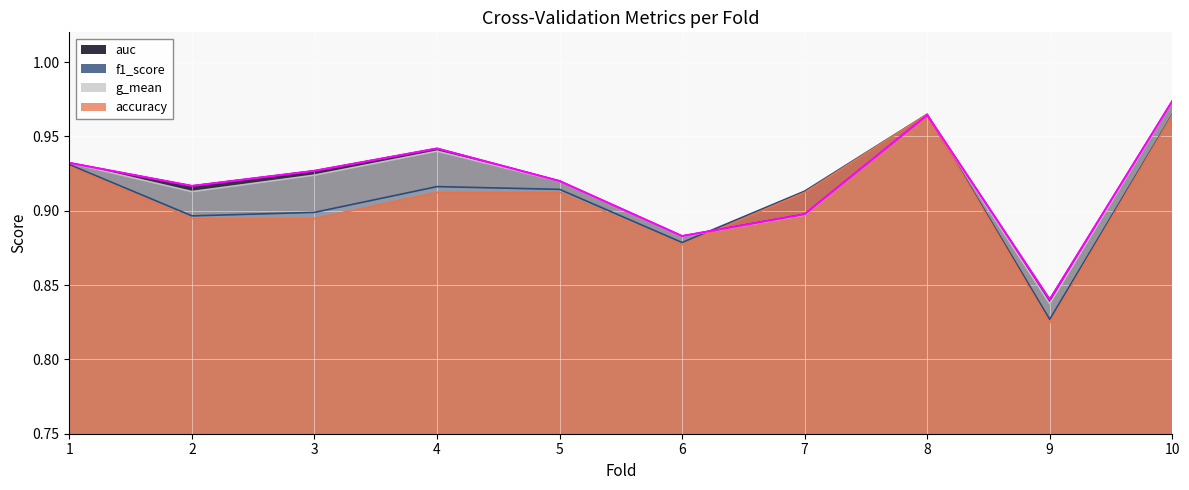

What is the value of the f1_score point at the 2nd from the left?

0.9